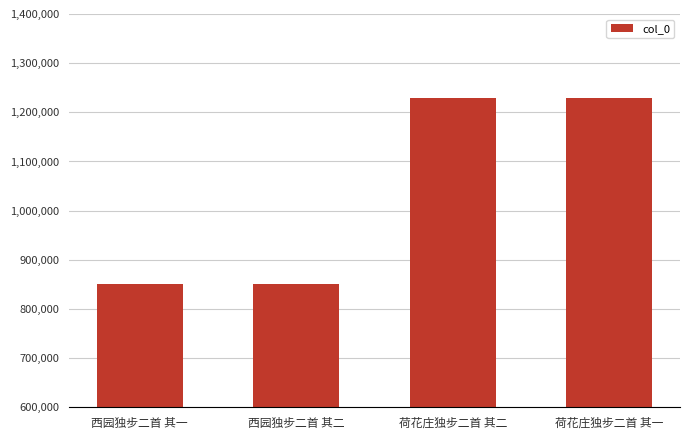

Read the value at 荷花庄独步二首 其一.

1228578